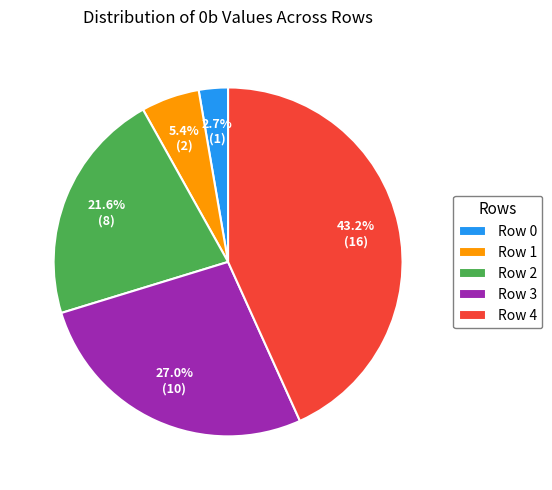

Count the number of slices in the pie.

5